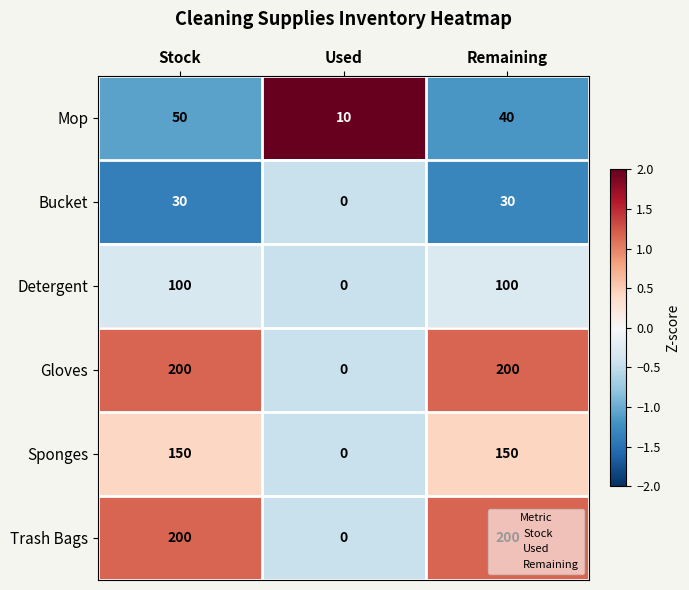

What is the difference between the maximum and minimum values in the Mop series?

40